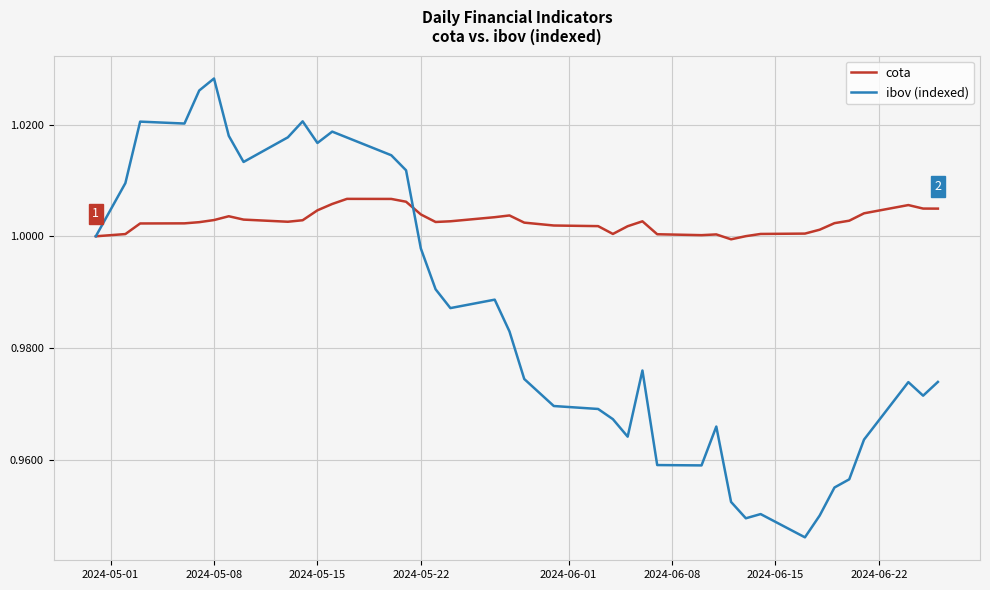

How many categories are shown in the chart?

40